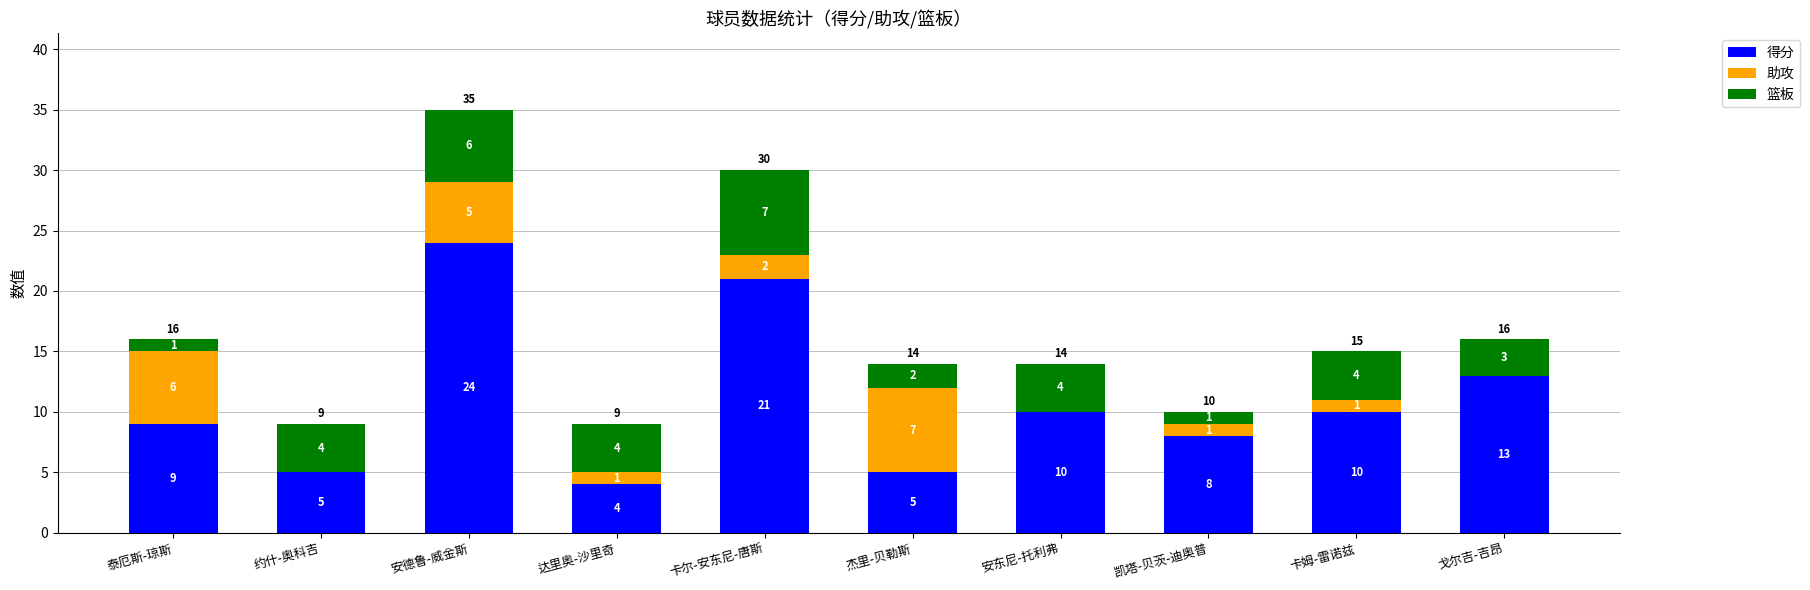

At which label is 得分 closest to 14?

戈尔吉-吉昂